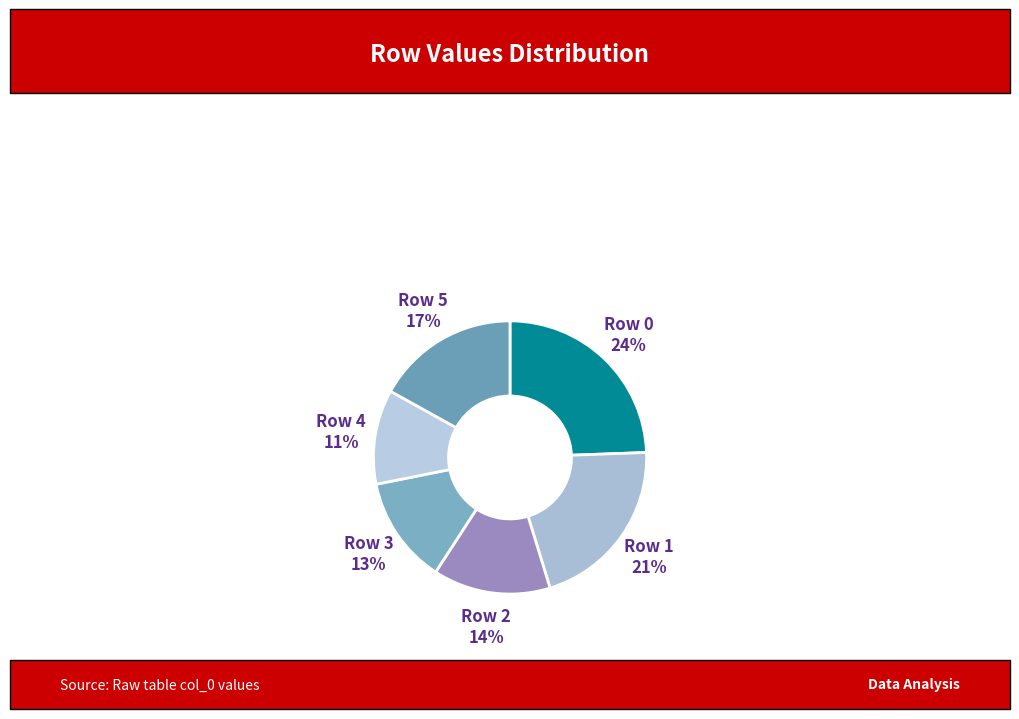

How many slices are in this pie chart?

6